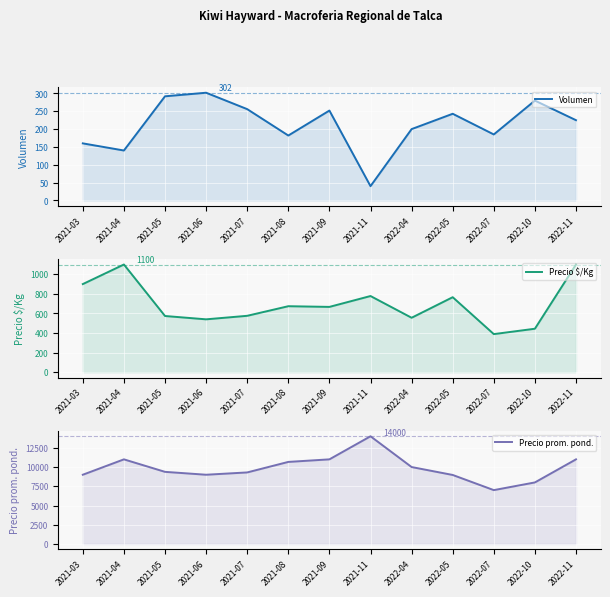

What is the label of the 9th point from the left?

2022-04